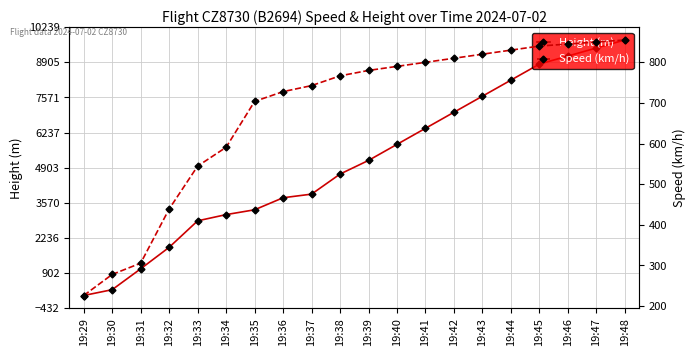

Between 19:45 and 19:36, which is larger?

19:45